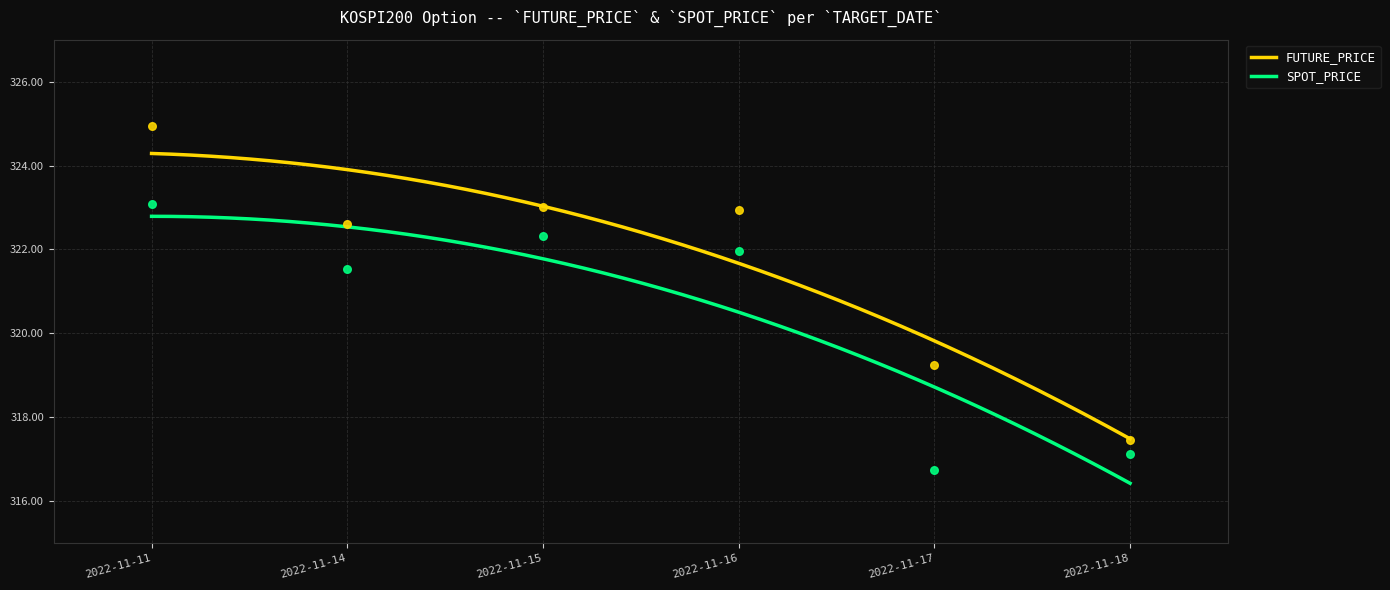

What are all the series names shown in the legend?

FUTURE_PRICE, SPOT_PRICE